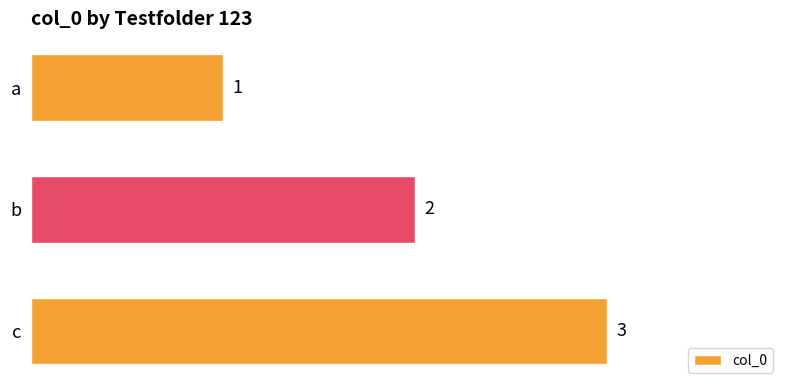

The chart shows a value of 1 at b. True or false?

False